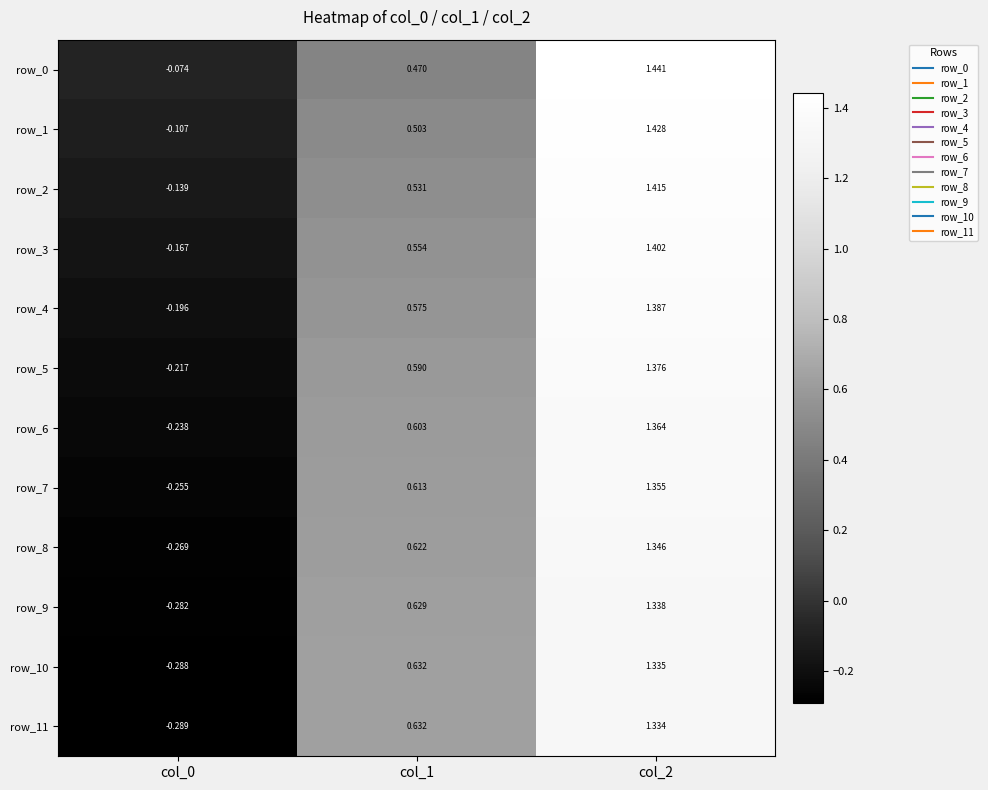

Is it true that row_2 equals 1.4 at col_2?

True